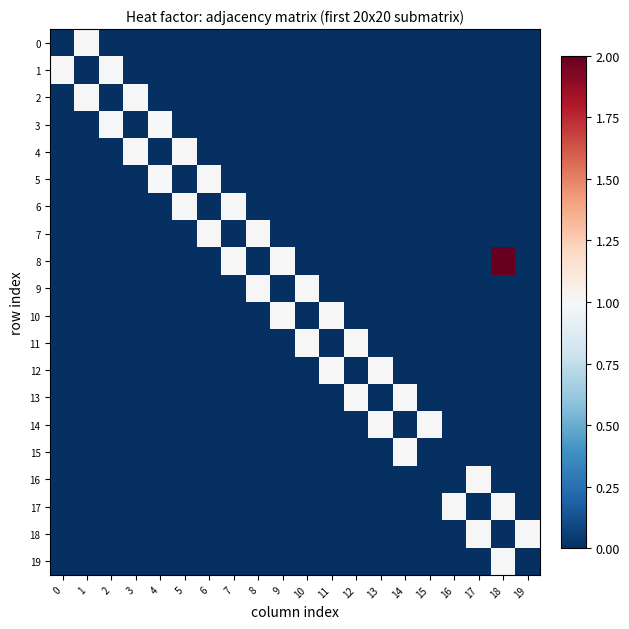

Reading right to left, what are all the values shown in this chart?

0: 19=0	18=0	17=0	16=0	15=0	14=0	13=0	12=0	11=0	10=0	9=0	8=0	7=0	6=0	5=0	4=0	3=0	2=0	1=1	0=0
1: 19=0	18=0	17=0	16=0	15=0	14=0	13=0	12=0	11=0	10=0	9=0	8=0	7=0	6=0	5=0	4=0	3=0	2=1	1=0	0=1
2: 19=0	18=0	17=0	16=0	15=0	14=0	13=0	12=0	11=0	10=0	9=0	8=0	7=0	6=0	5=0	4=0	3=1	2=0	1=1	0=0
3: 19=0	18=0	17=0	16=0	15=0	14=0	13=0	12=0	11=0	10=0	9=0	8=0	7=0	6=0	5=0	4=1	3=0	2=1	1=0	0=0
4: 19=0	18=0	17=0	16=0	15=0	14=0	13=0	12=0	11=0	10=0	9=0	8=0	7=0	6=0	5=1	4=0	3=1	2=0	1=0	0=0
5: 19=0	18=0	17=0	16=0	15=0	14=0	13=0	12=0	11=0	10=0	9=0	8=0	7=0	6=1	5=0	4=1	3=0	2=0	1=0	0=0
6: 19=0	18=0	17=0	16=0	15=0	14=0	13=0	12=0	11=0	10=0	9=0	8=0	7=1	6=0	5=1	4=0	3=0	2=0	1=0	0=0
7: 19=0	18=0	17=0	16=0	15=0	14=0	13=0	12=0	11=0	10=0	9=0	8=1	7=0	6=1	5=0	4=0	3=0	2=0	1=0	0=0
8: 19=0	18=2	17=0	16=0	15=0	14=0	13=0	12=0	11=0	10=0	9=1	8=0	7=1	6=0	5=0	4=0	3=0	2=0	1=0	0=0
9: 19=0	18=0	17=0	16=0	15=0	14=0	13=0	12=0	11=0	10=1	9=0	8=1	7=0	6=0	5=0	4=0	3=0	2=0	1=0	0=0
10: 19=0	18=0	17=0	16=0	15=0	14=0	13=0	12=0	11=1	10=0	9=1	8=0	7=0	6=0	5=0	4=0	3=0	2=0	1=0	0=0
11: 19=0	18=0	17=0	16=0	15=0	14=0	13=0	12=1	11=0	10=1	9=0	8=0	7=0	6=0	5=0	4=0	3=0	2=0	1=0	0=0
12: 19=0	18=0	17=0	16=0	15=0	14=0	13=1	12=0	11=1	10=0	9=0	8=0	7=0	6=0	5=0	4=0	3=0	2=0	1=0	0=0
13: 19=0	18=0	17=0	16=0	15=0	14=1	13=0	12=1	11=0	10=0	9=0	8=0	7=0	6=0	5=0	4=0	3=0	2=0	1=0	0=0
14: 19=0	18=0	17=0	16=0	15=1	14=0	13=1	12=0	11=0	10=0	9=0	8=0	7=0	6=0	5=0	4=0	3=0	2=0	1=0	0=0
15: 19=0	18=0	17=0	16=0	15=0	14=1	13=0	12=0	11=0	10=0	9=0	8=0	7=0	6=0	5=0	4=0	3=0	2=0	1=0	0=0
16: 19=0	18=0	17=1	16=0	15=0	14=0	13=0	12=0	11=0	10=0	9=0	8=0	7=0	6=0	5=0	4=0	3=0	2=0	1=0	0=0
17: 19=0	18=1	17=0	16=1	15=0	14=0	13=0	12=0	11=0	10=0	9=0	8=0	7=0	6=0	5=0	4=0	3=0	2=0	1=0	0=0
18: 19=1	18=0	17=1	16=0	15=0	14=0	13=0	12=0	11=0	10=0	9=0	8=0	7=0	6=0	5=0	4=0	3=0	2=0	1=0	0=0
19: 19=0	18=1	17=0	16=0	15=0	14=0	13=0	12=0	11=0	10=0	9=0	8=0	7=0	6=0	5=0	4=0	3=0	2=0	1=0	0=0